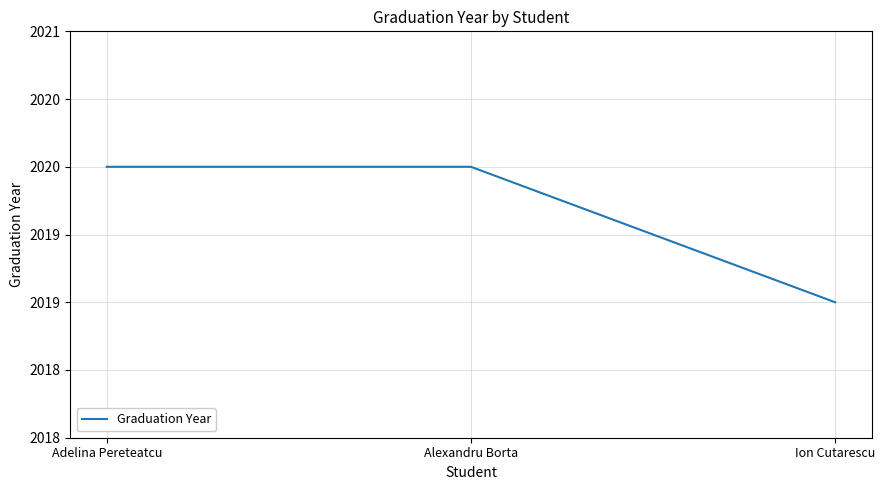

Does the chart display data point markers on the line(s)?

No